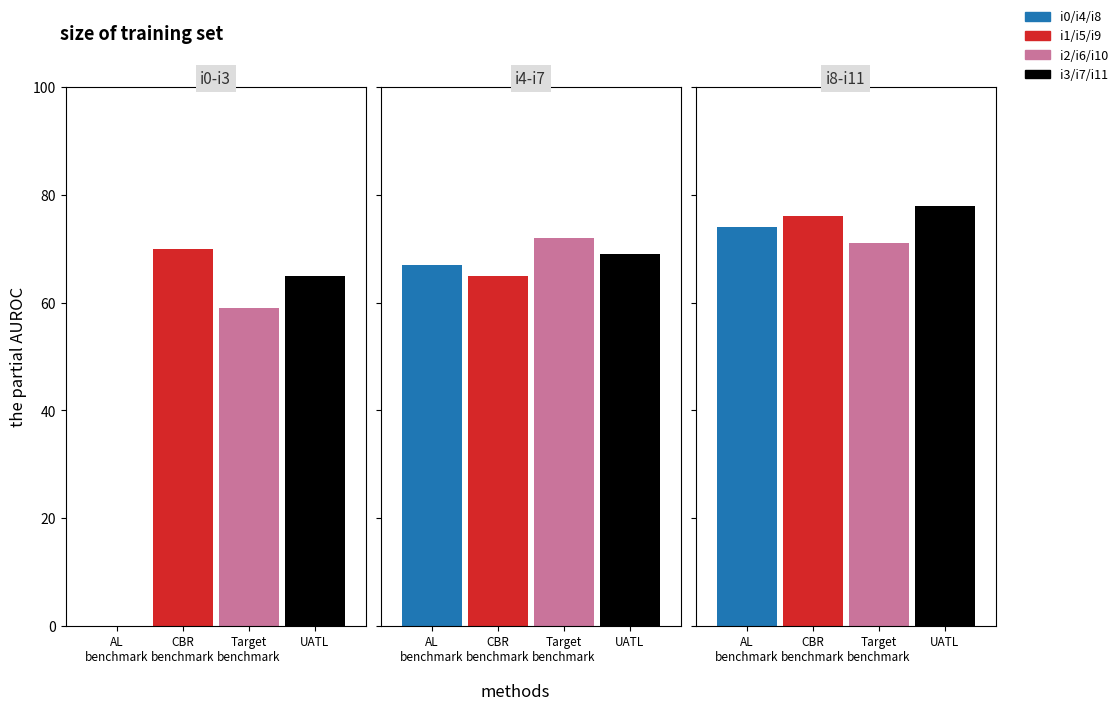

What is the difference between the values at i11 and i3?

13